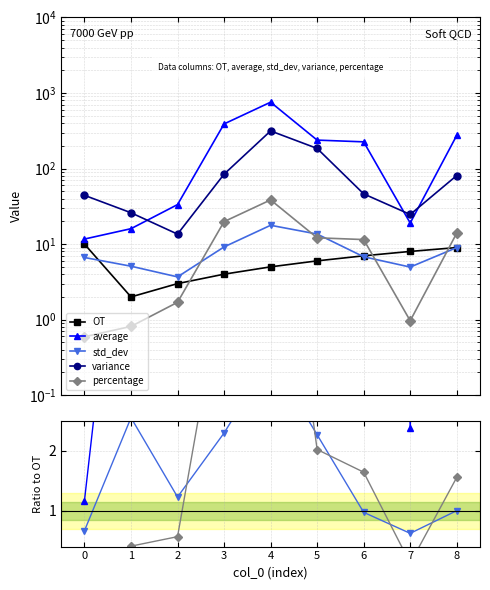

What value does the std_dev series have at 7?

5.0